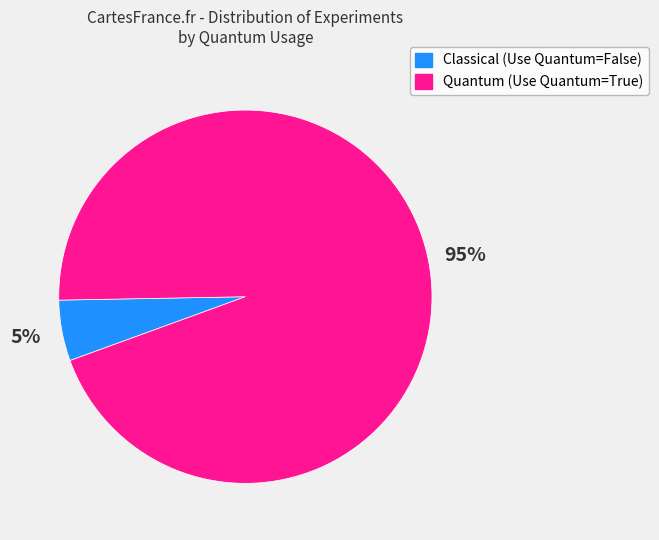

To the nearest percent, what portion does Classical (Use Quantum=False) represent?

5%